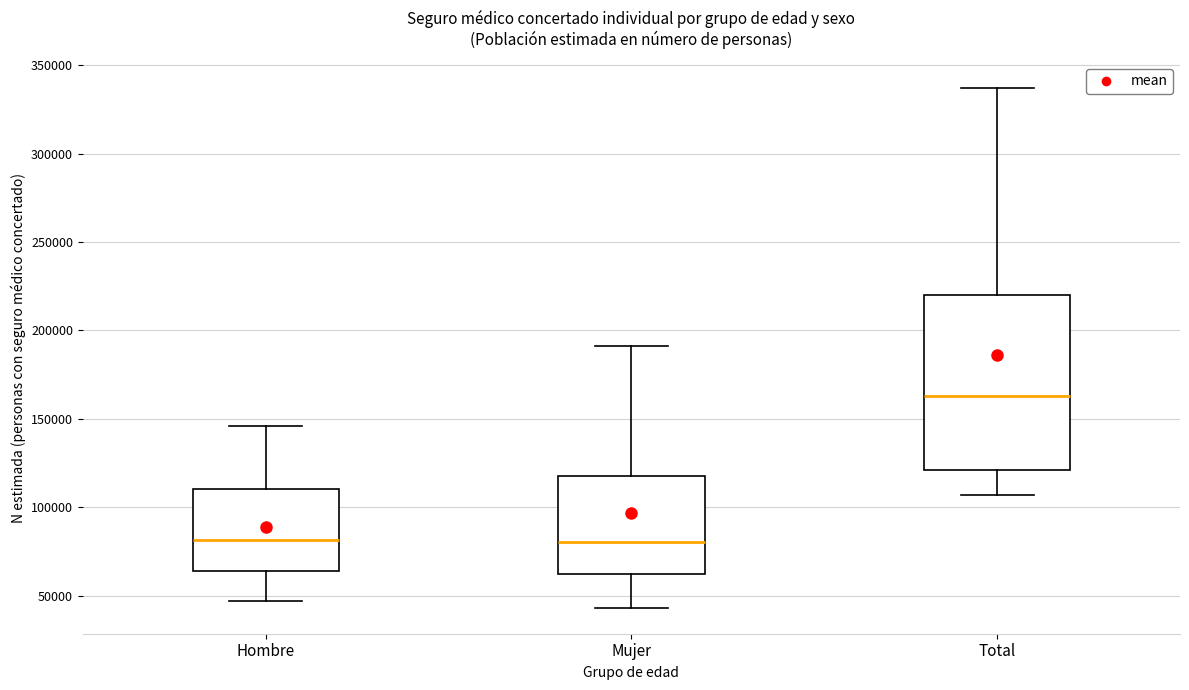

Where does the lower whisker of the box for Total end on the y-axis? The values are not printed on the chart, so give them approximately, as read against the axis.

105000